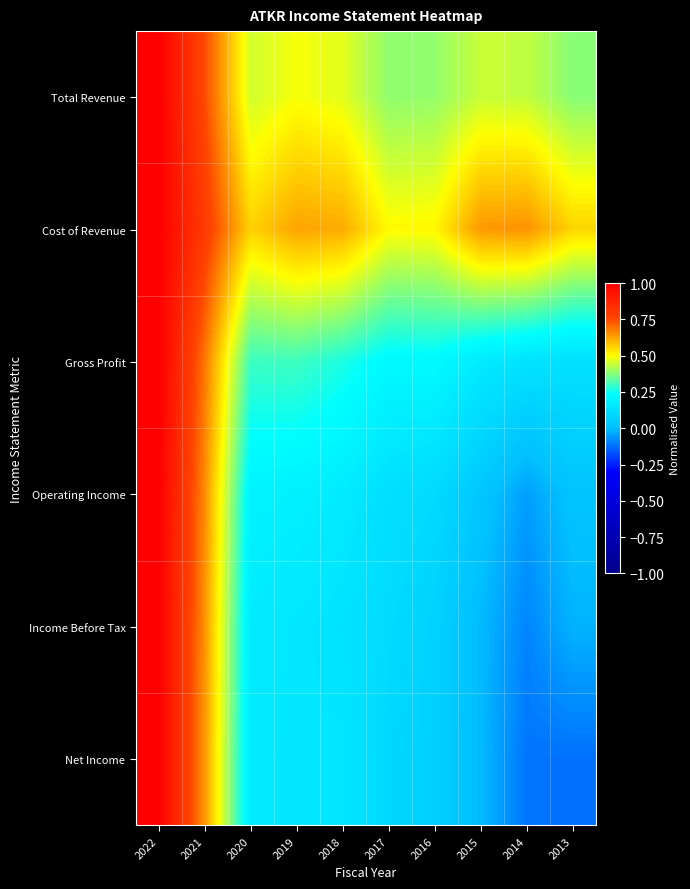

What is the spread (max minus min) of values at 2019?

0.5